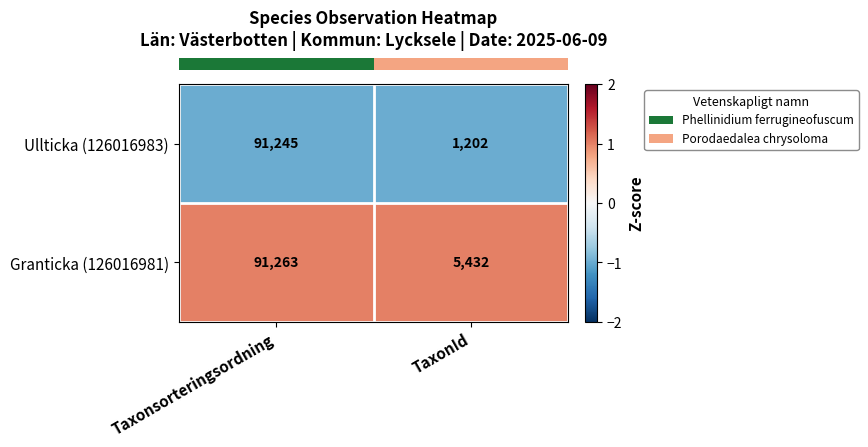

Reading left to right, transcribe all the data shown in this chart.

Ullticka (126016983): Taxonsorteringsordning=91245	TaxonId=1202
Granticka (126016981): Taxonsorteringsordning=91263	TaxonId=5432